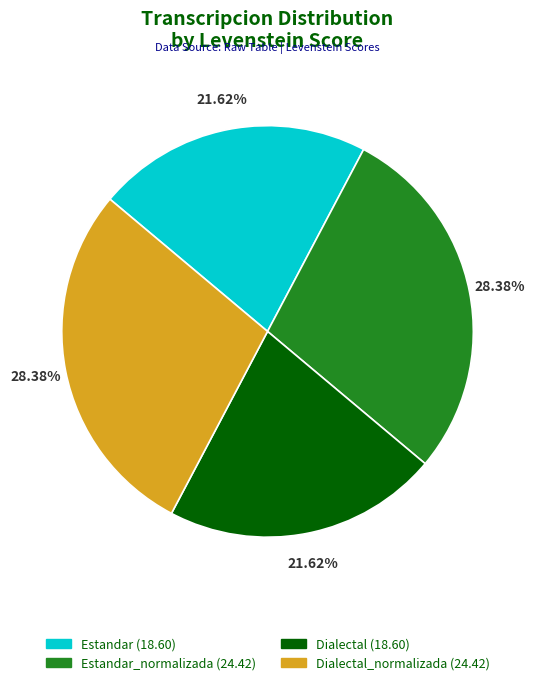

Count the number of slices in the pie.

4